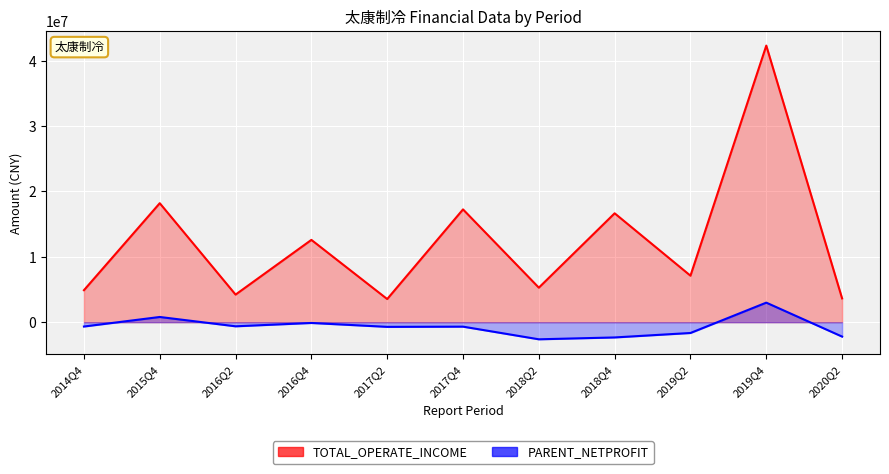

How many lines are shown in the chart?

2